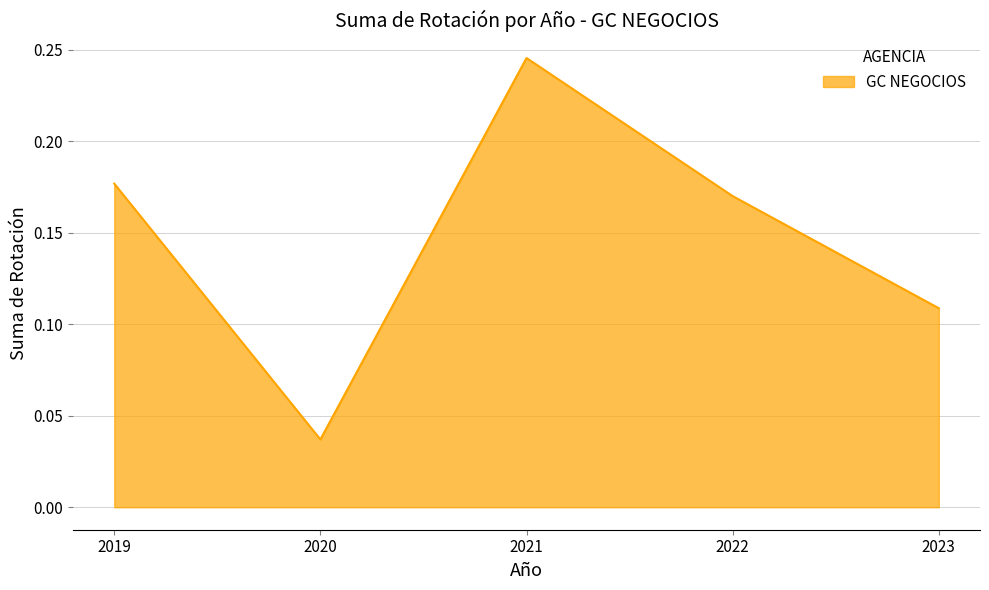

Which label corresponds to the smallest value in the chart?

2020